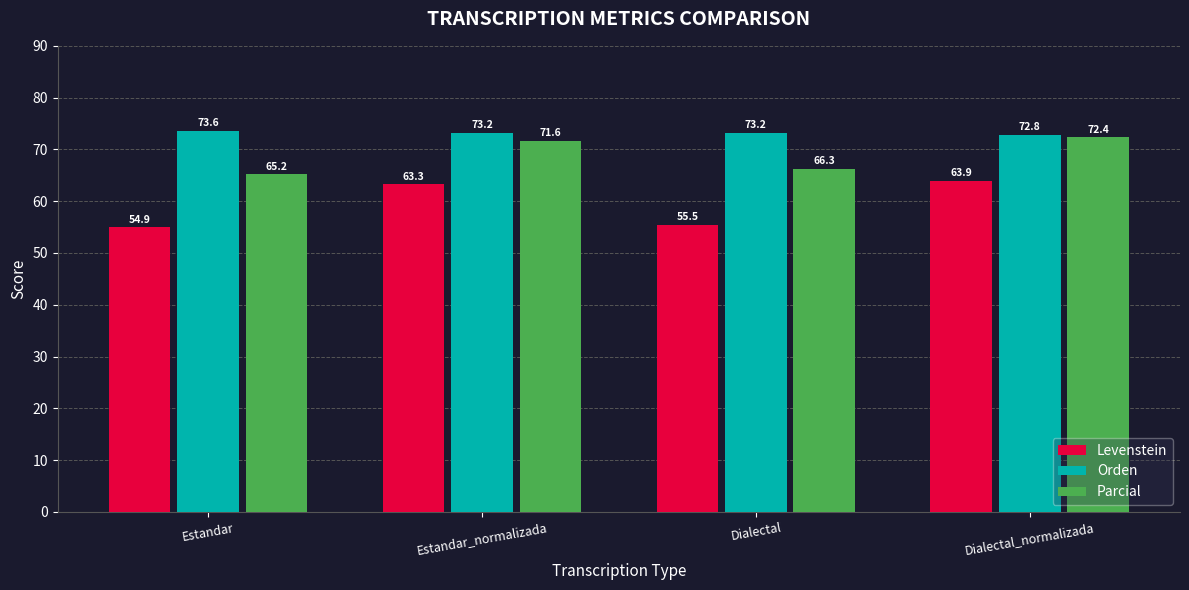

Which series has the widest spread of values?

Levenstein